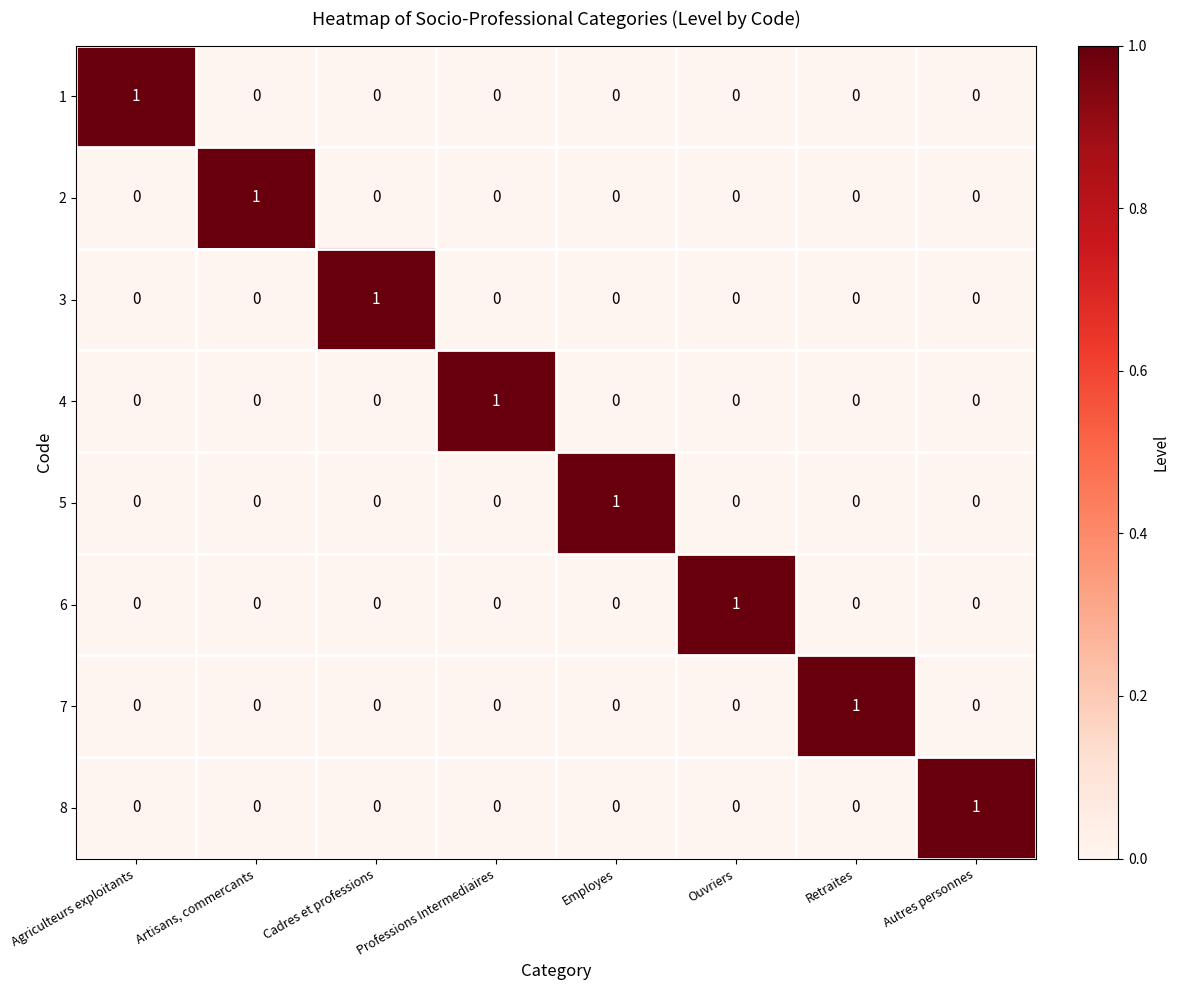

The value of 4 at Employes is 0. True or false?

True